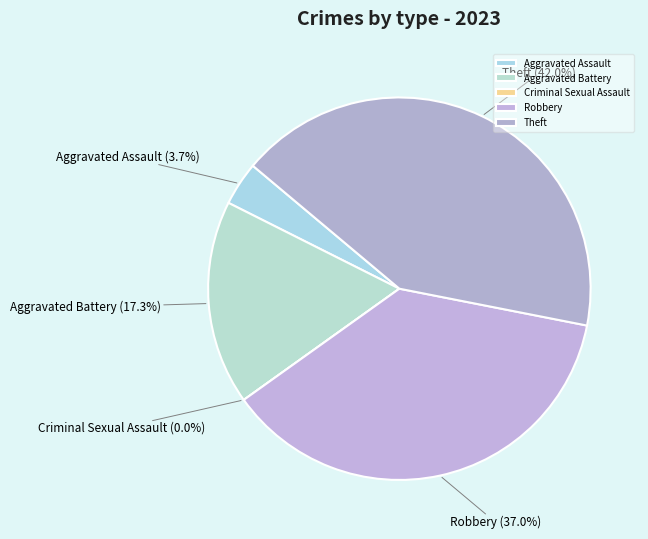

To the nearest percent, what is the difference between the largest and smallest slice percentages?

42%